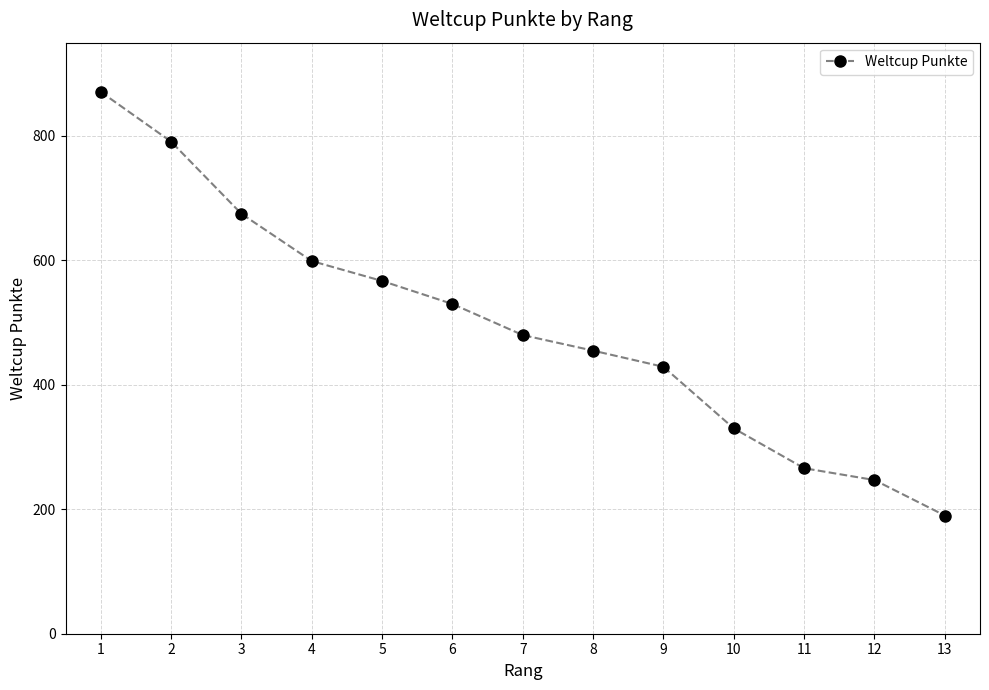

List the labels in order of value, largest first.

1, 2, 3, 4, 5, 6, 7, 8, 9, 10, 11, 12, 13